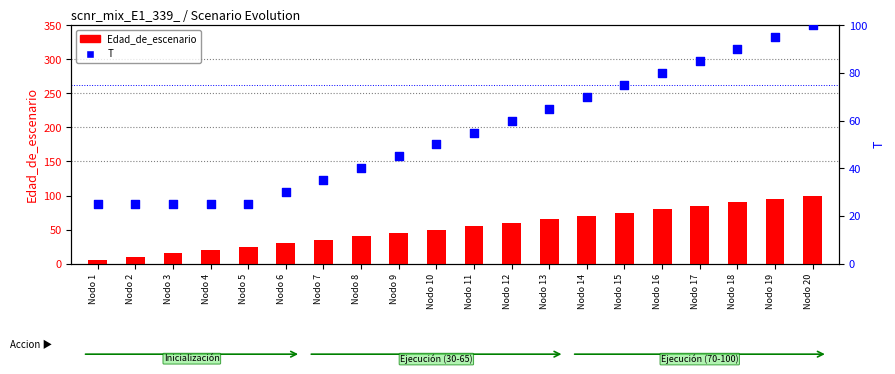

What are all the series names shown in the legend?

Edad_de_escenario, T